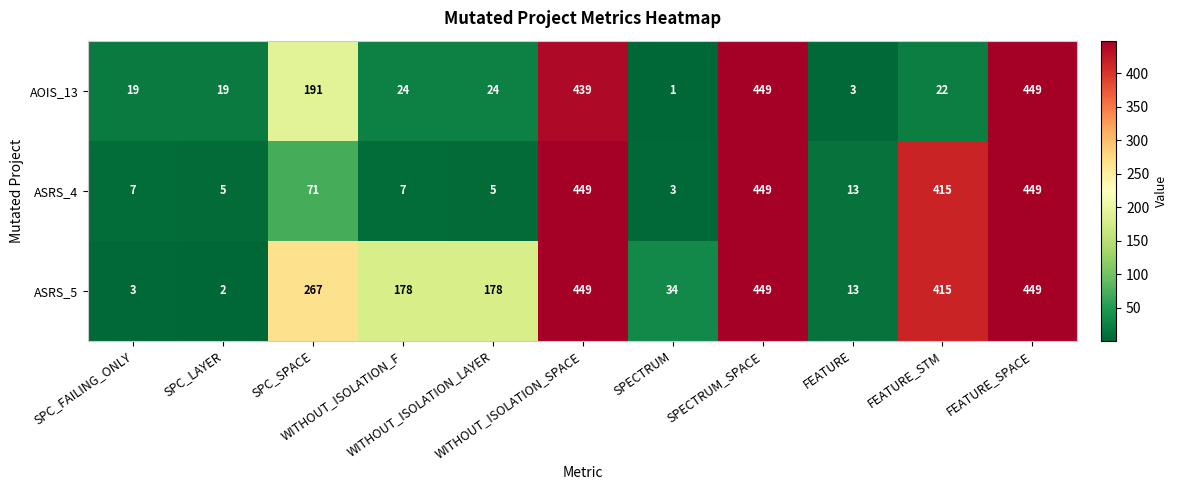

What is the difference between the highest and lowest values at WITHOUT_ISOLATION_SPACE?

10